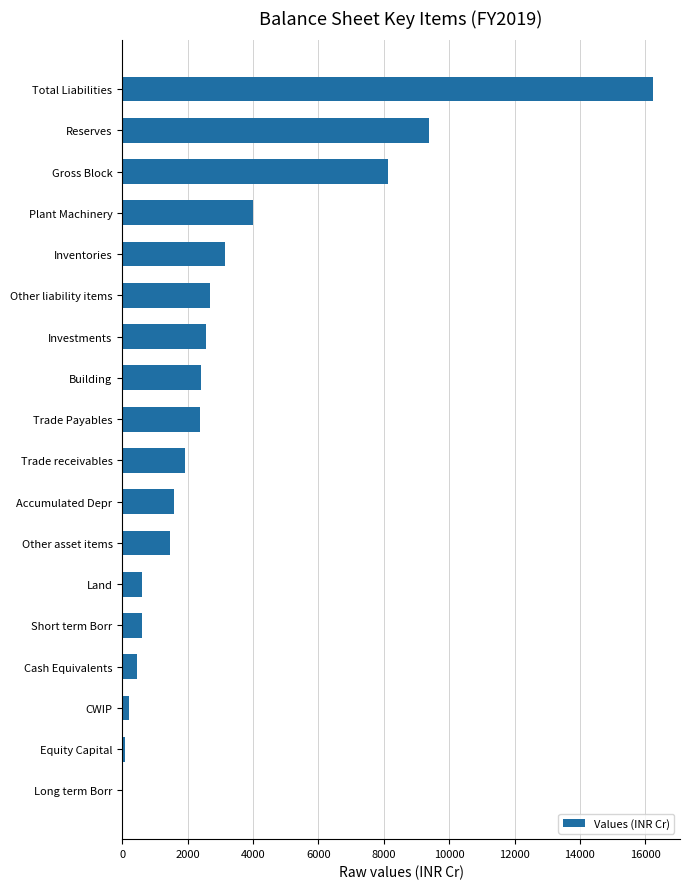

What is the change in value from Cash Equivalents to Investments?

+2124